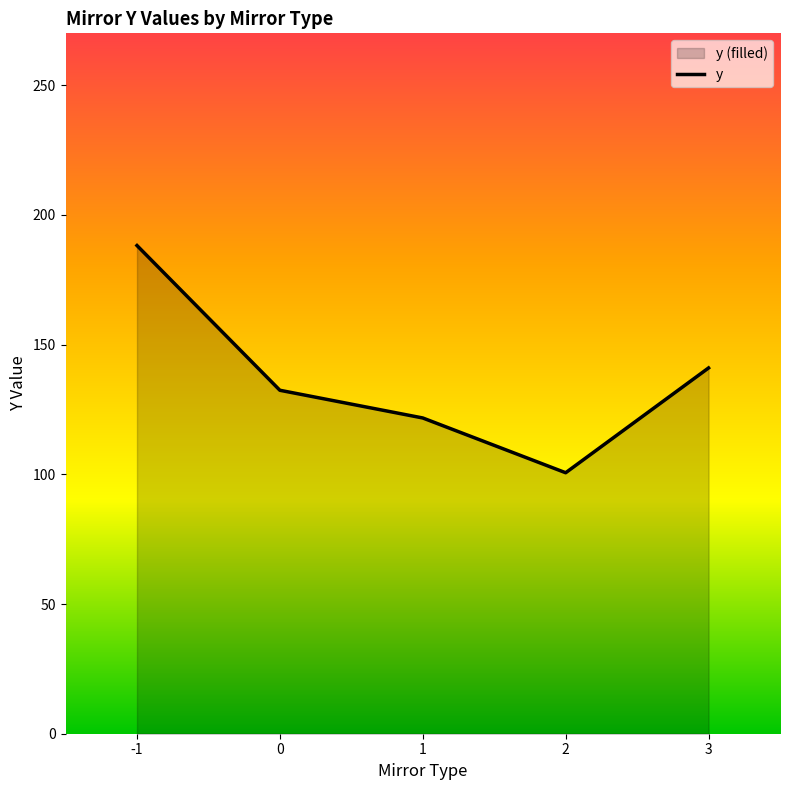

True or false: the data shows 141.0 at 3.

True